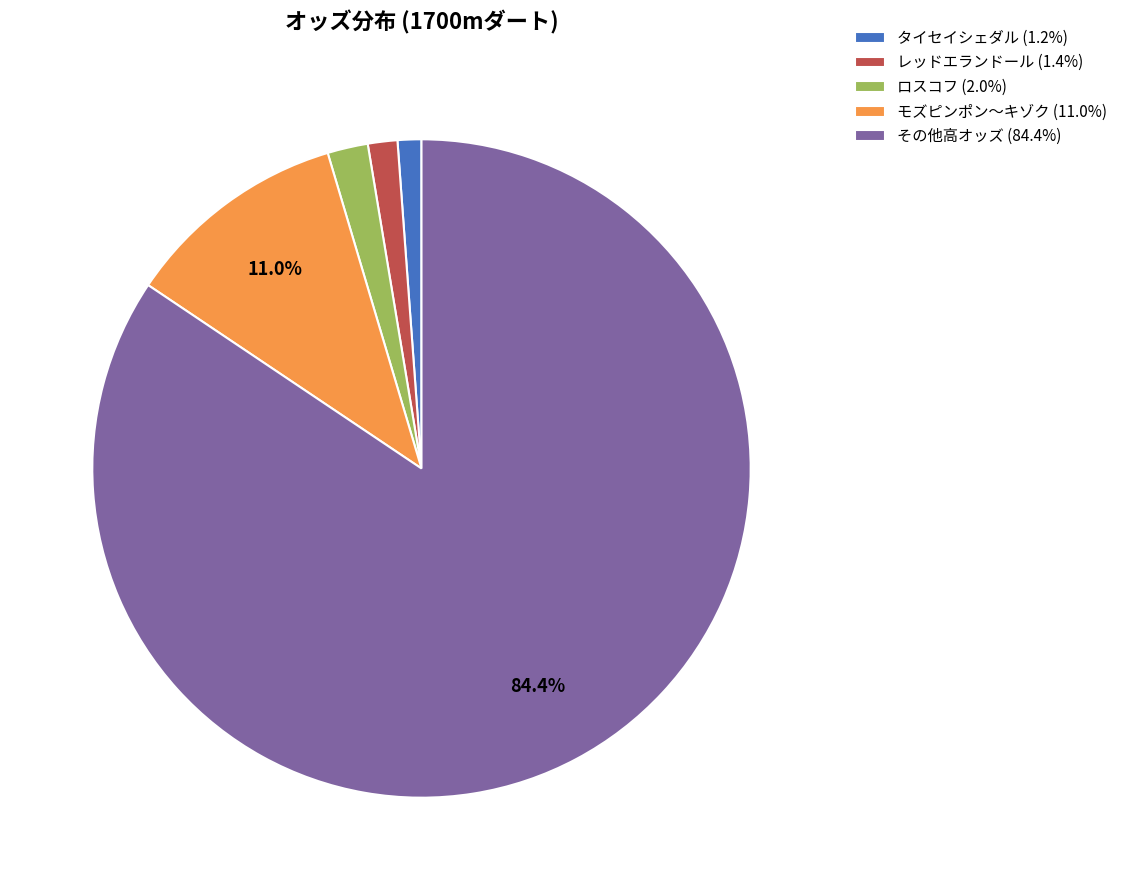

Combined, do ロスコフ (2.0%) and その他高オッズ (84.4%) account for over 50%?

Yes